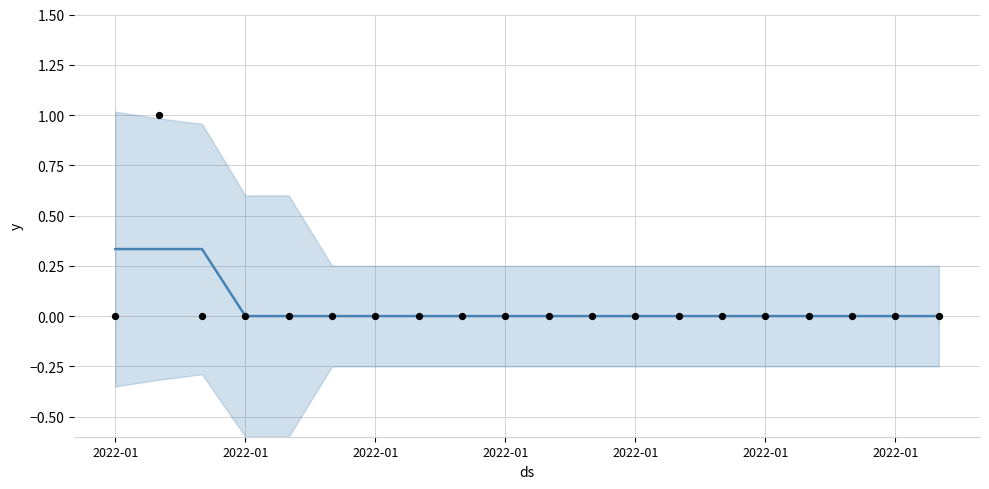

Between 15 and 2022-01, which is larger?

15